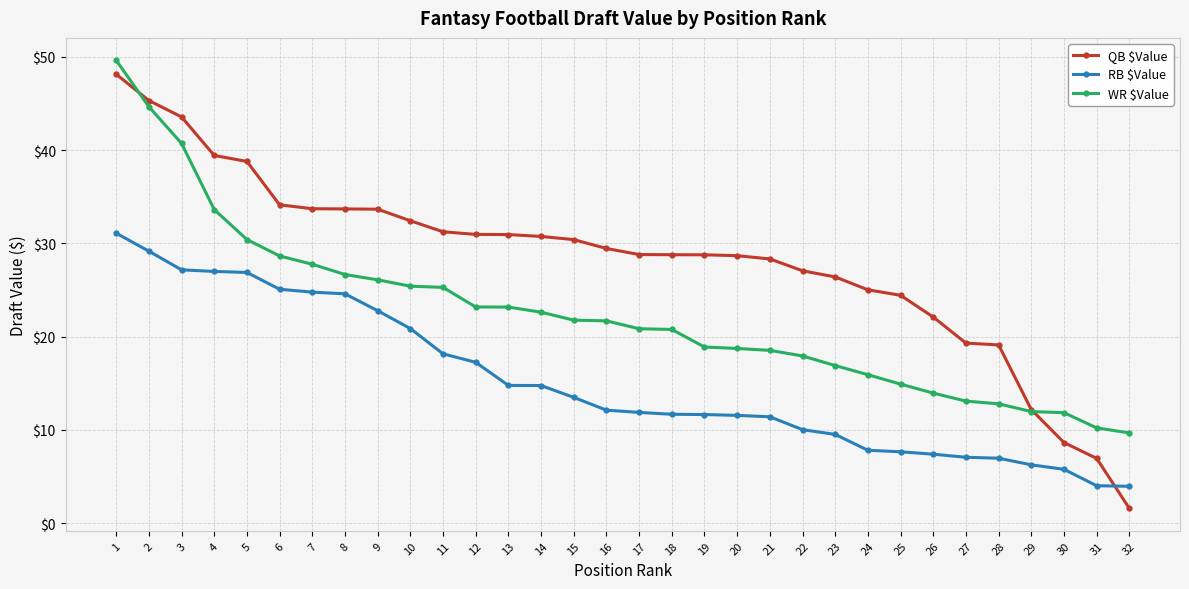

Which series has the largest range (max minus min)?

QB $Value